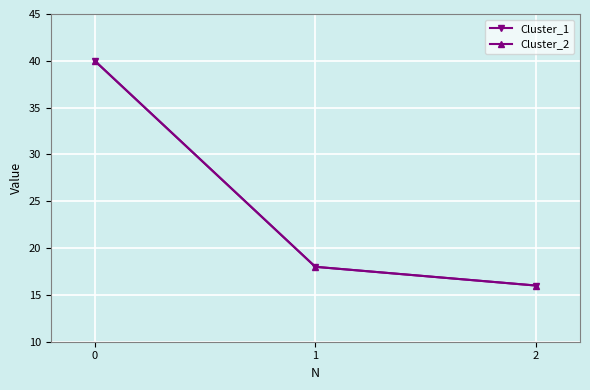

How many lines are shown in the chart?

2